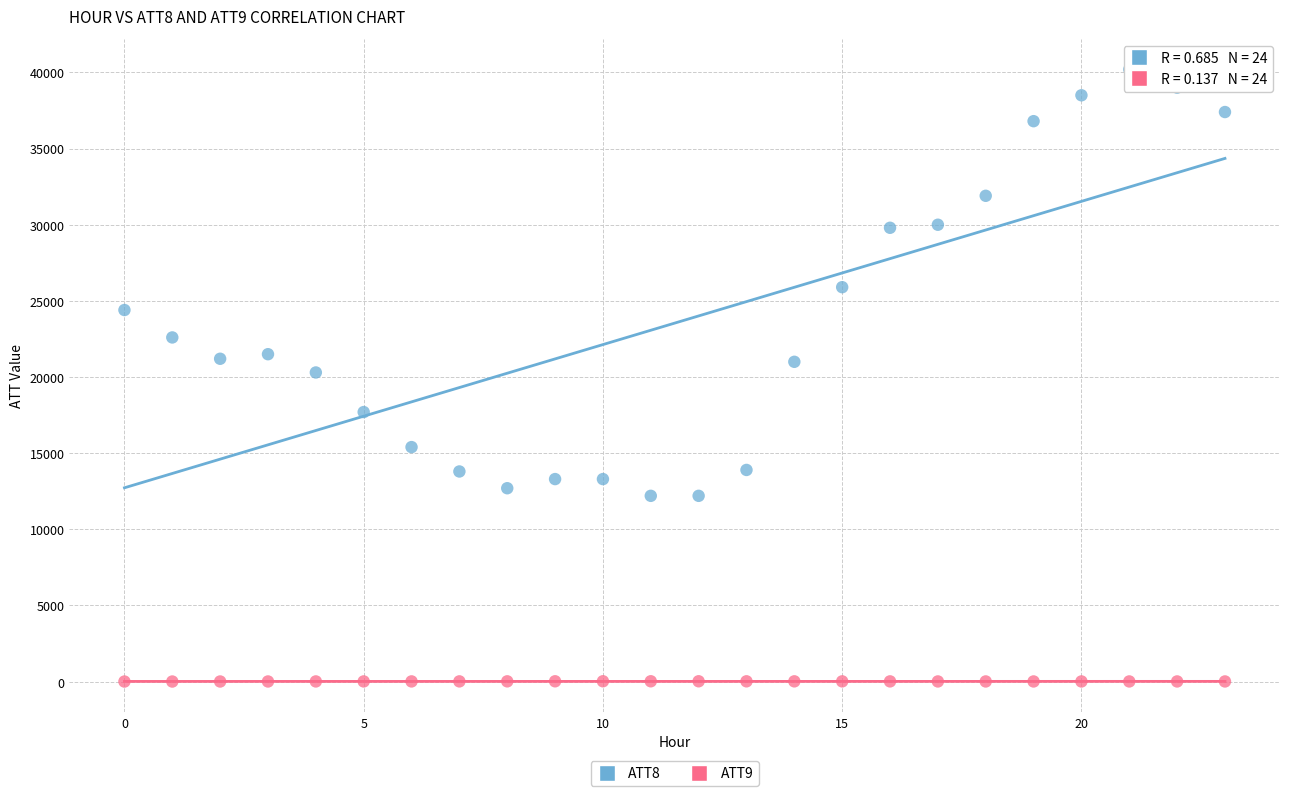

Which series has the largest Y range (max minus min)?

ATT8